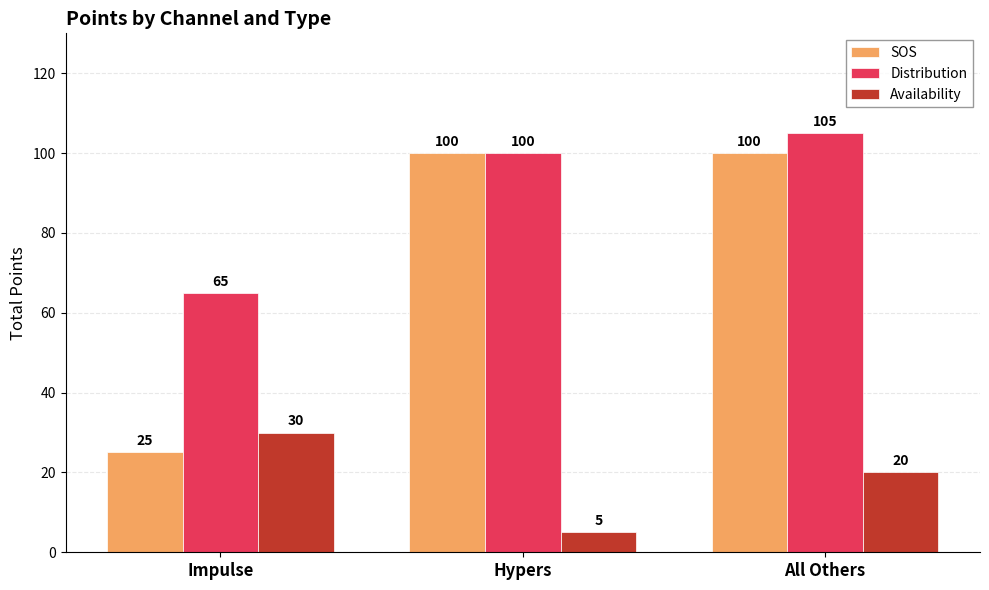

How many bars are there in each group?

3